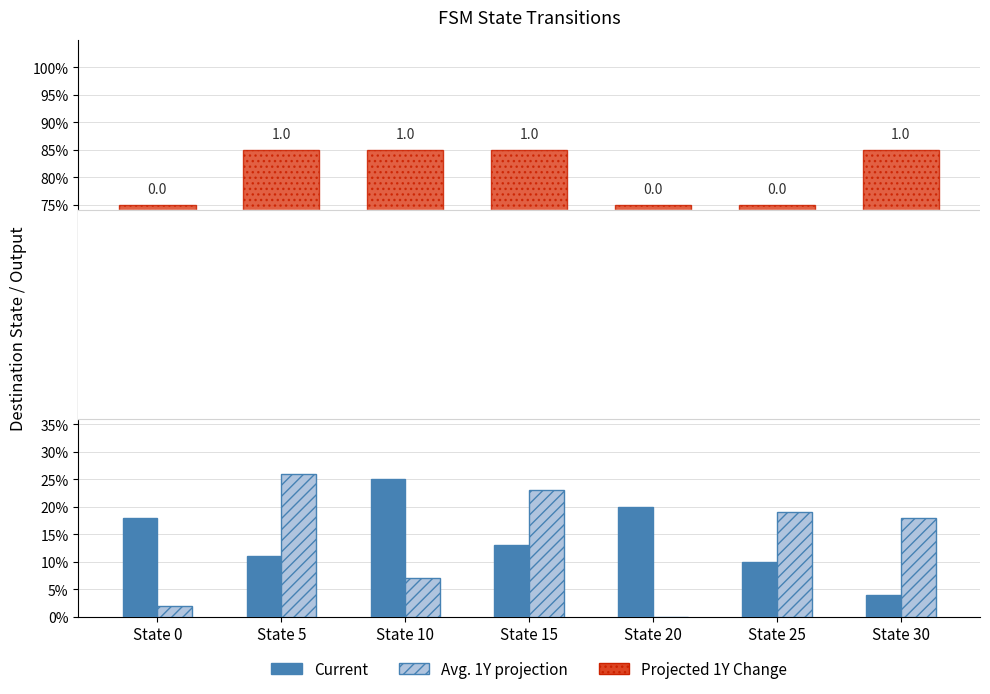

What is the maximum value shown in the chart?

26